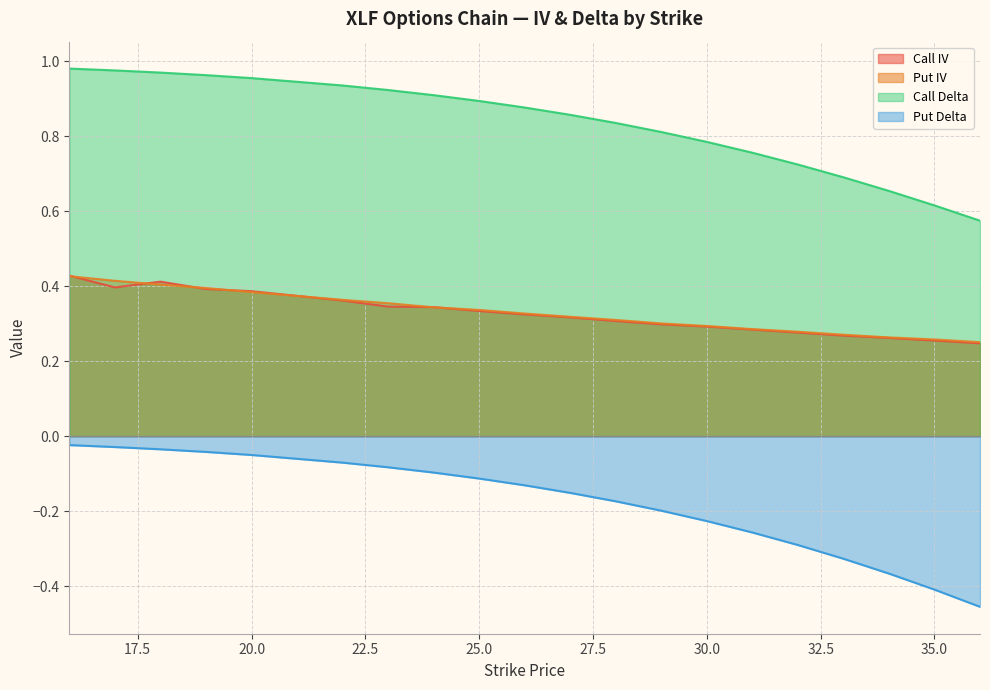

Count the number of data series in this chart.

4